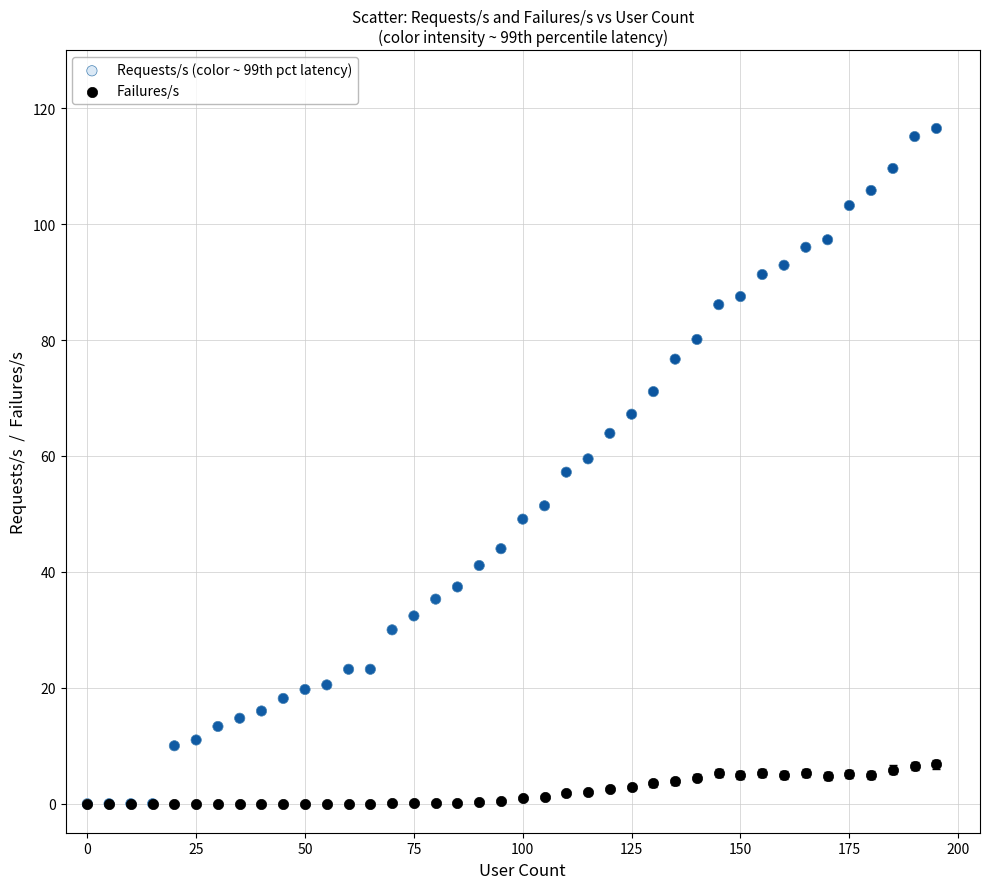

Which series has the largest Y range (max minus min)?

Requests/s (color ~ 99th pct latency)